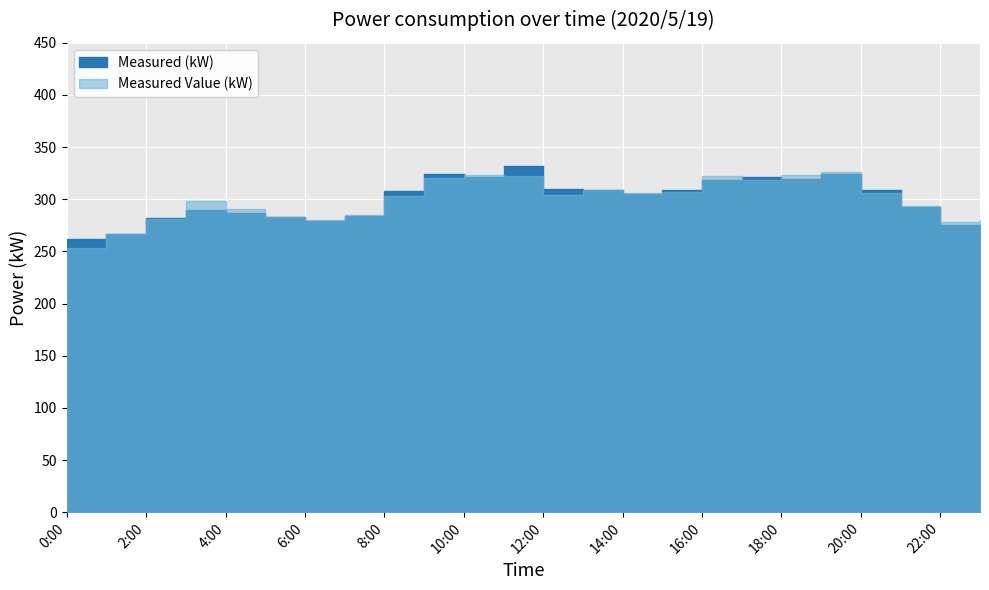

Where is Measured Value (kW) nearest to the value 289?

4:00